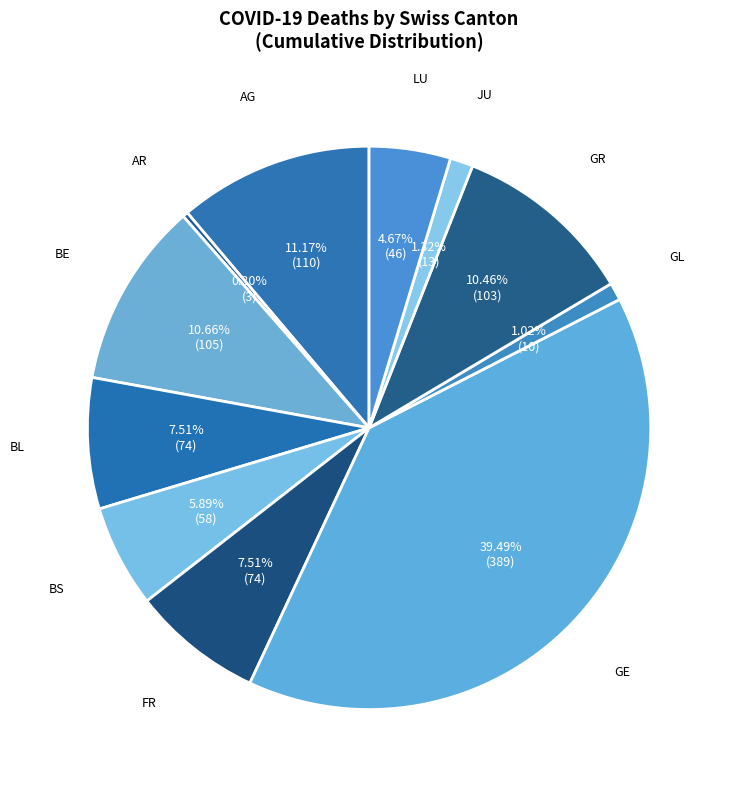

Which category has the biggest portion of the pie?

GE